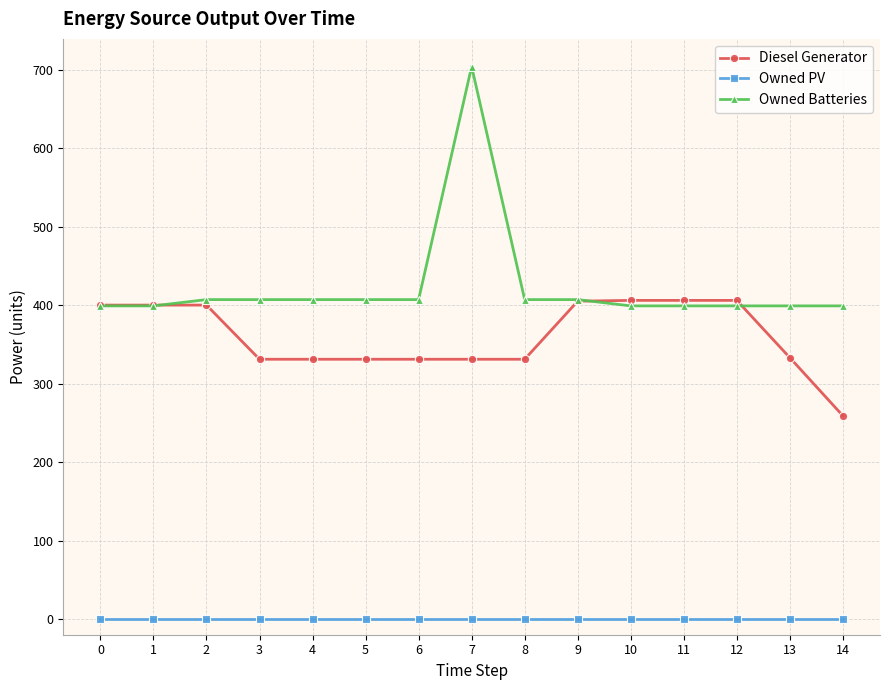

What is the total value across all series at 3?

738